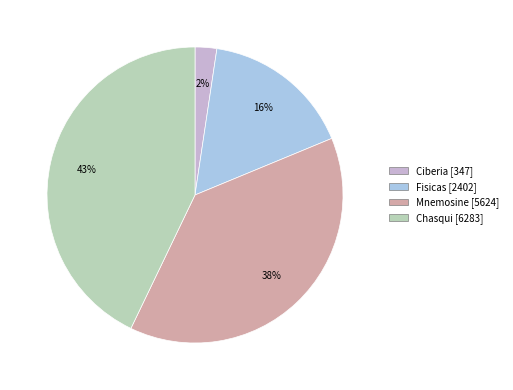

What is the largest slice in the pie chart?

Chasqui